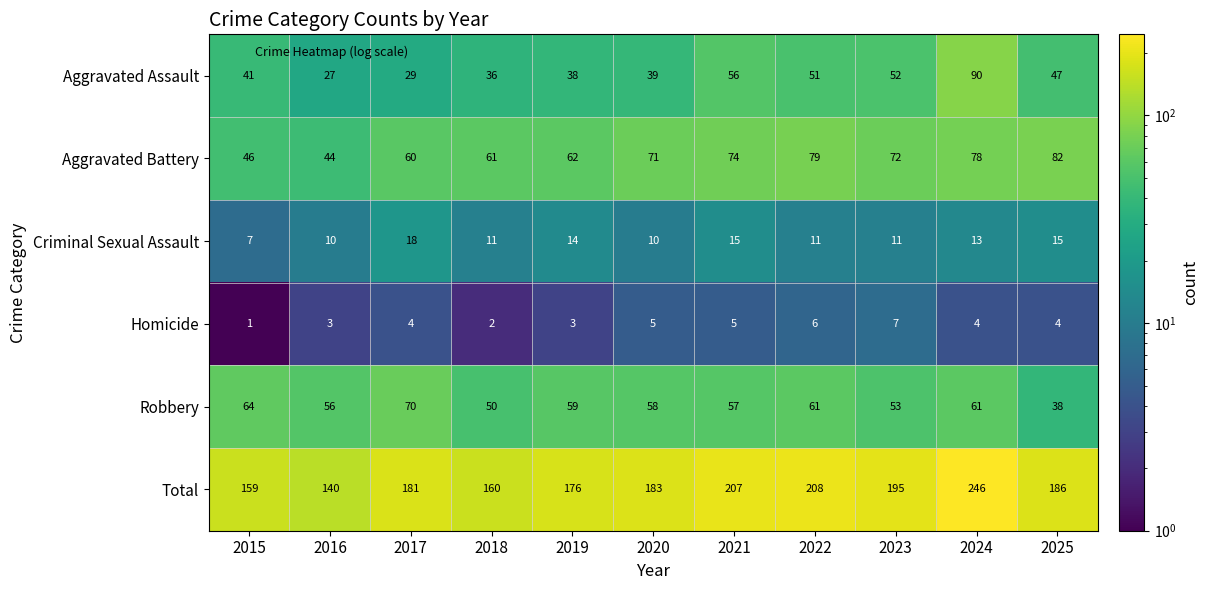

What is the sum of the Aggravated Battery values at 2016 and 2020?

115